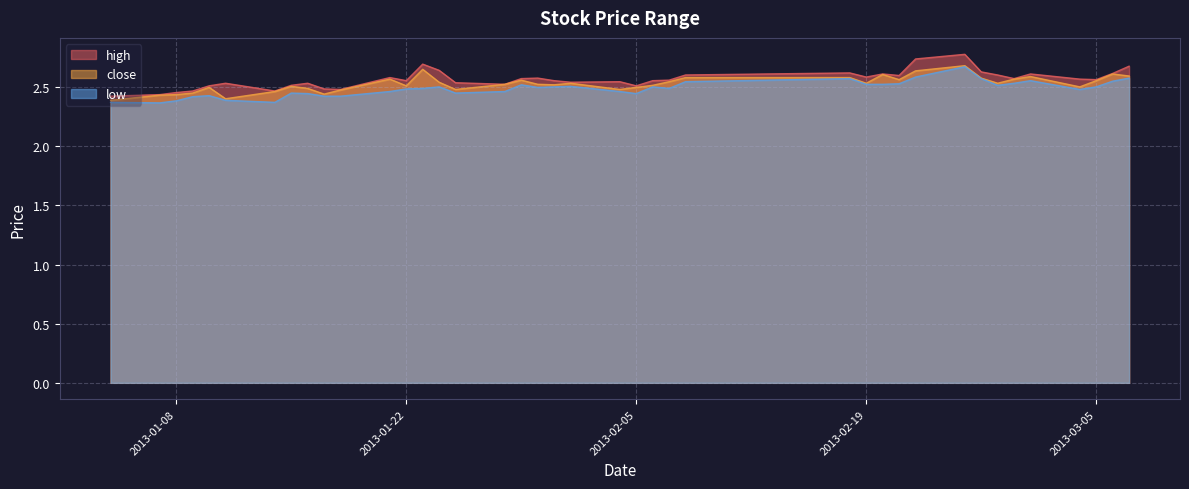

At which category does the chart reach its minimum across all series?

2013-01-07